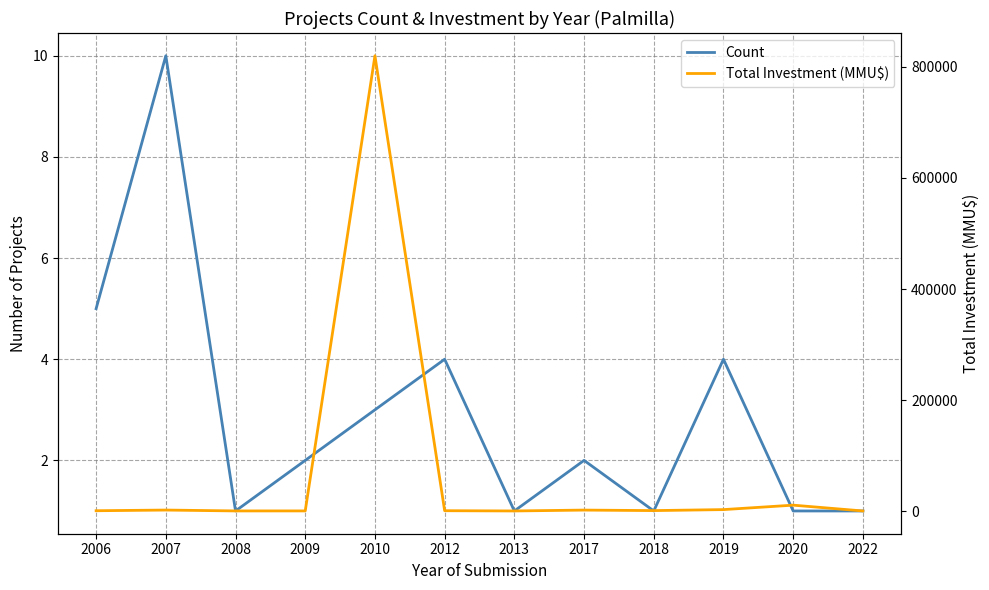

At which label is Total Investment (MMU$) closest to 410164?

2020